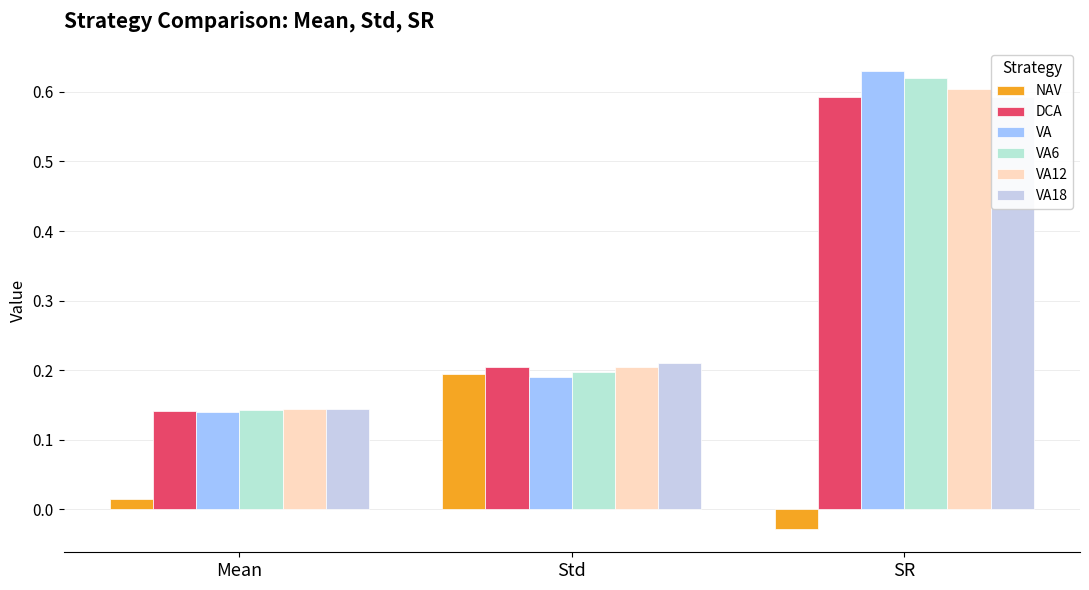

Between Mean and SR, which is larger?

Mean